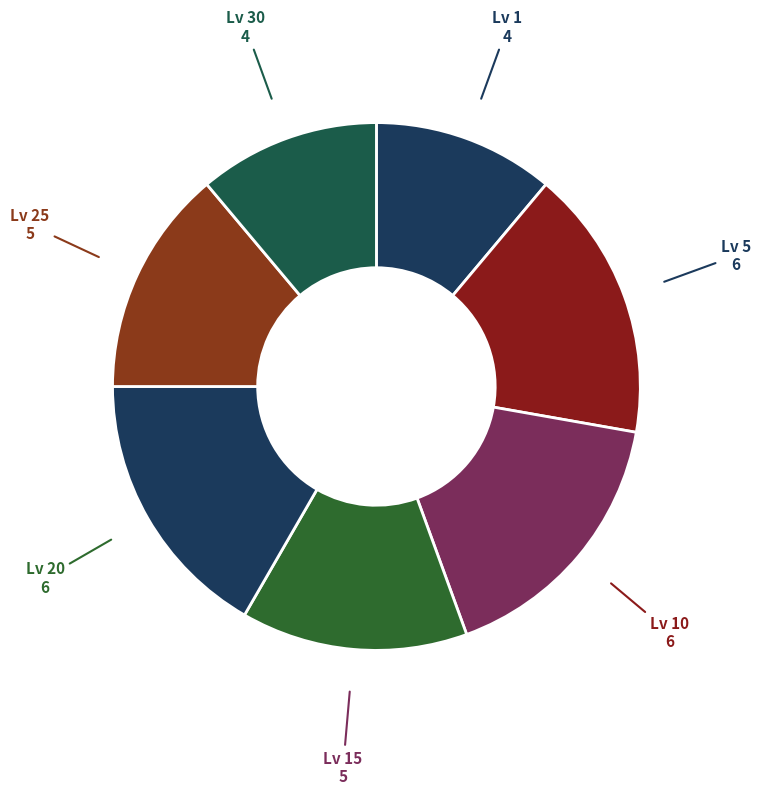

How many segments does this pie chart have?

7